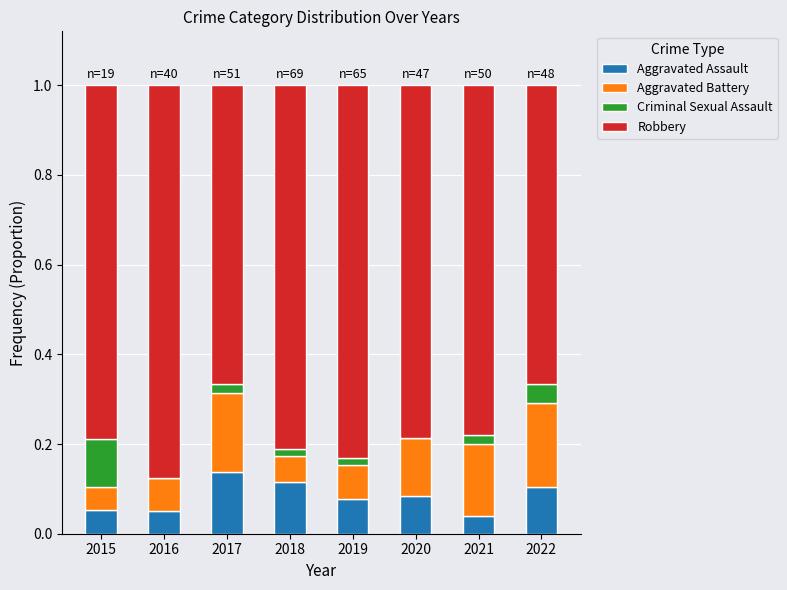

What is the total value across all series at 2020?

1.0